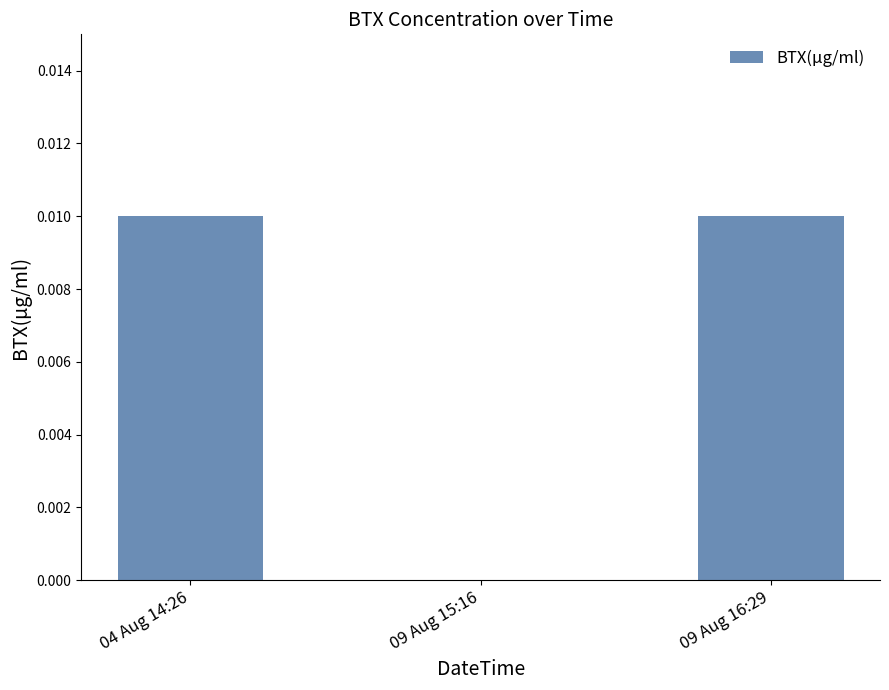

At which label is the value closest to 0?

09 Aug 15:16